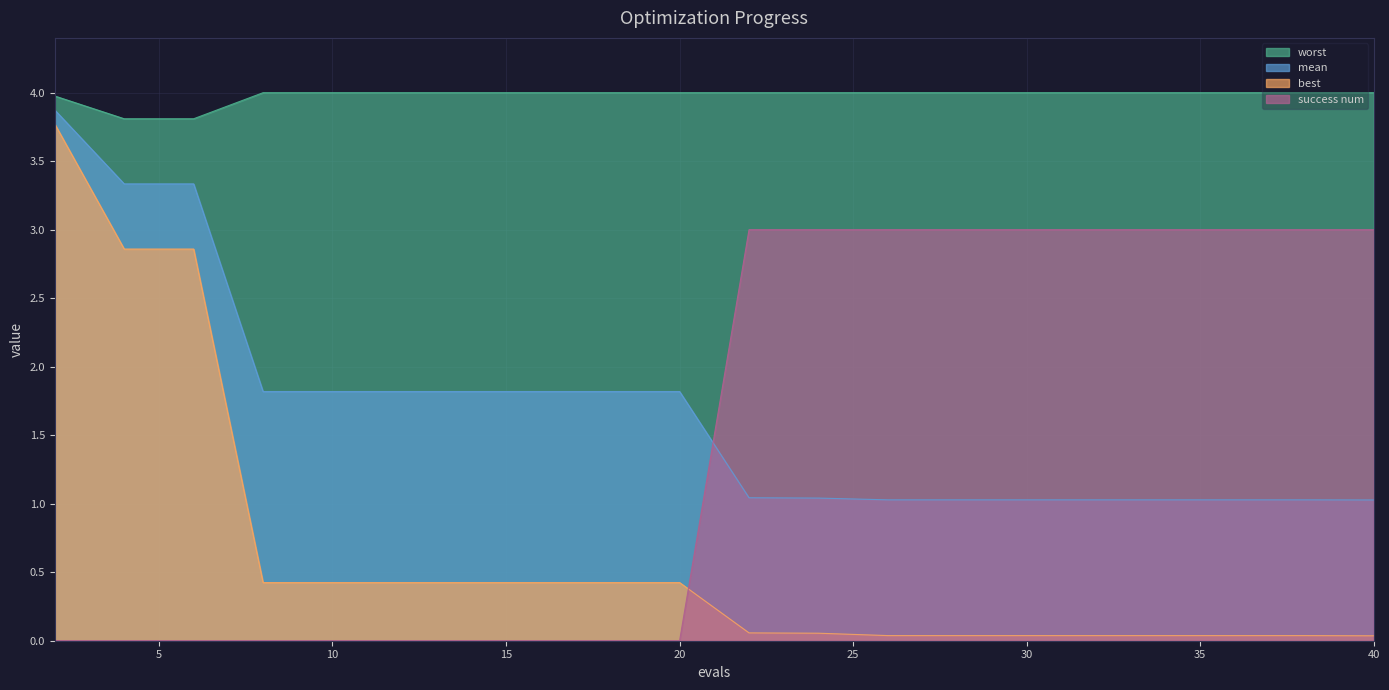

How many success num values are between 0 and 3?

20